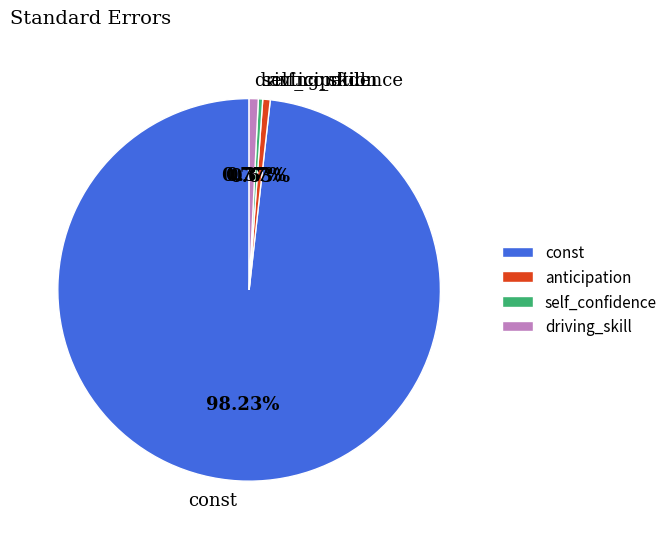

Is it true that self_confidence is 0% of the pie?

True